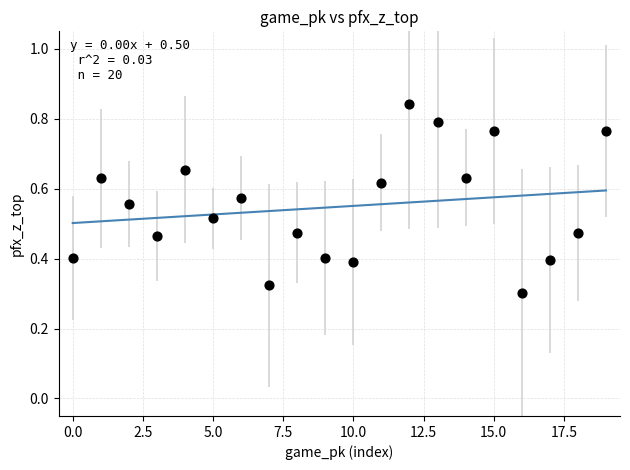

How many points are shown in the scatter plot?

20